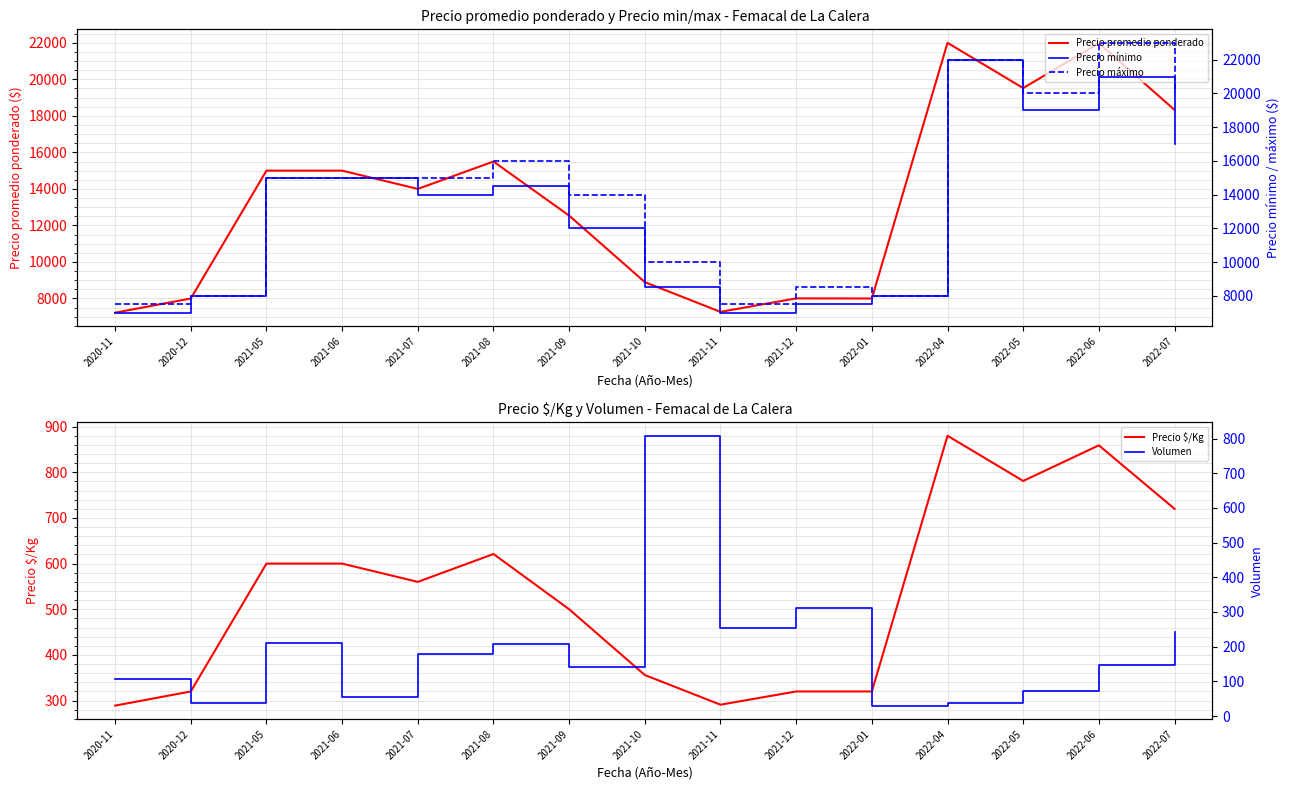

What is the approximate value of Precio mínimo at 2022-07?

17000